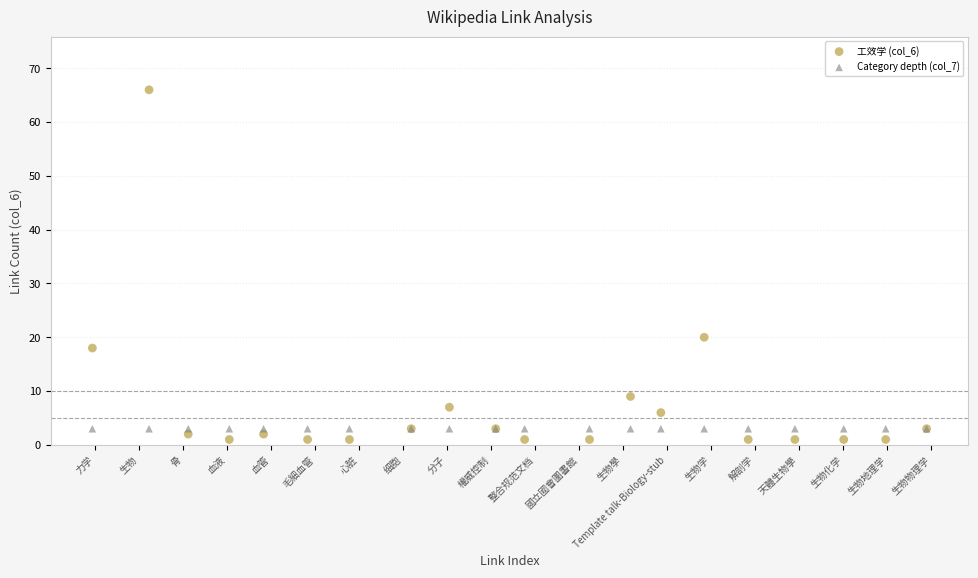

Which series contains the highest Y value?

工效学 (col_6)